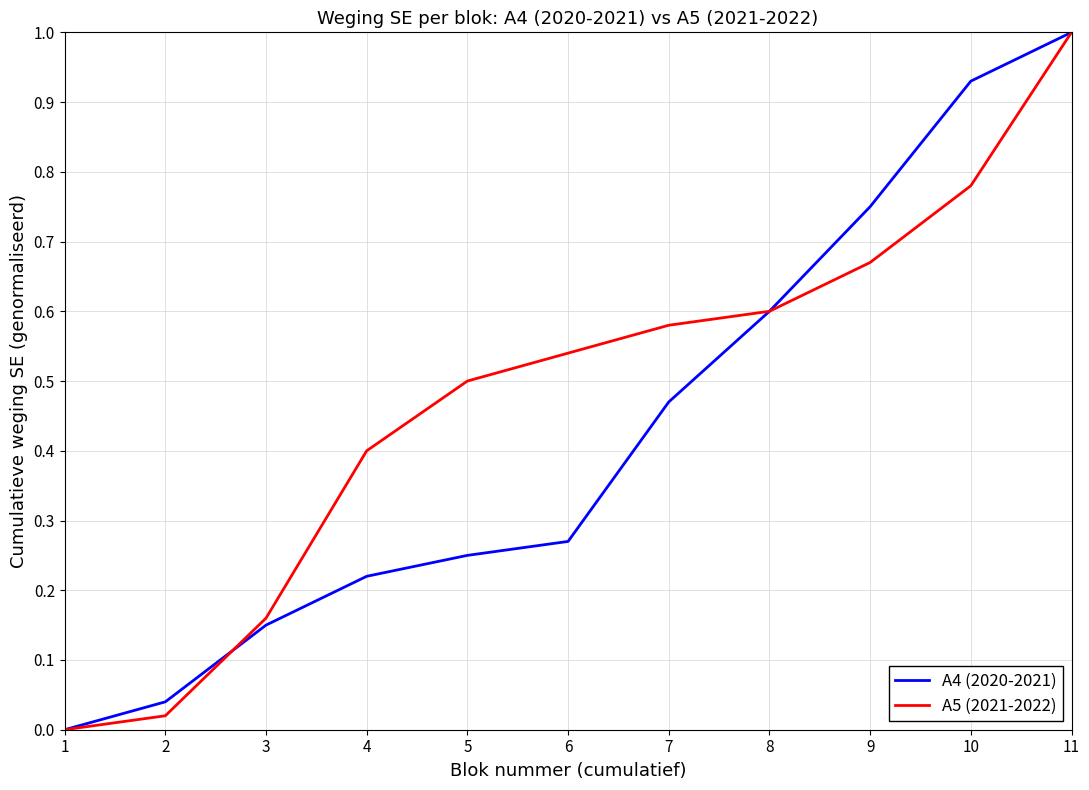

How many lines are shown in the chart?

2